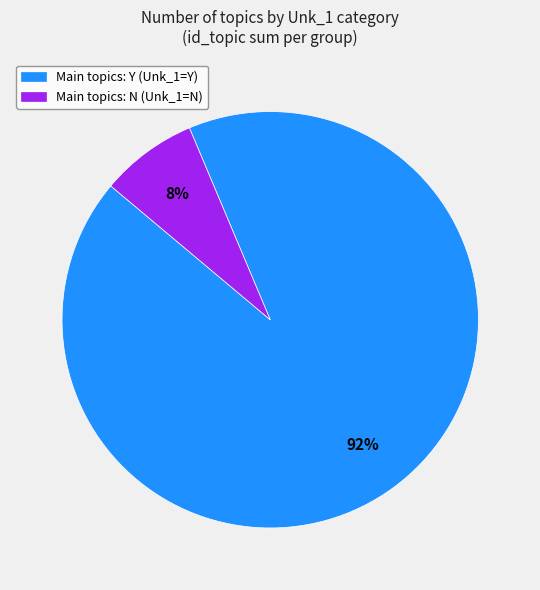

Combined, do Main topics: N (Unk_1=N) and Main topics: Y (Unk_1=Y) account for over 50%?

Yes